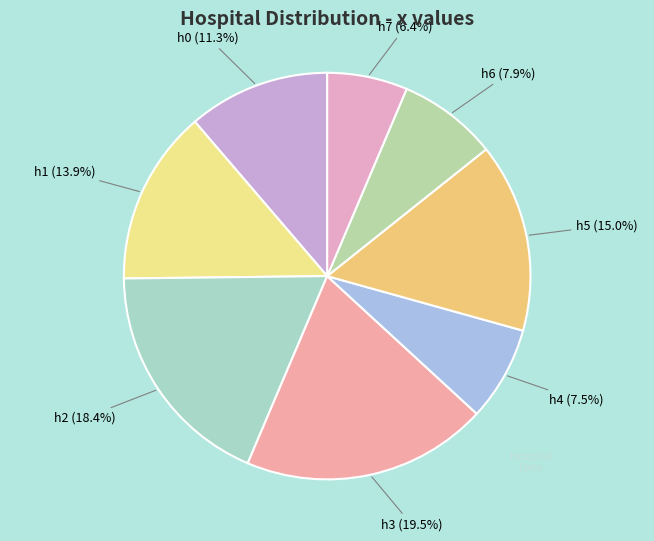

What is the largest slice in the pie chart?

h3